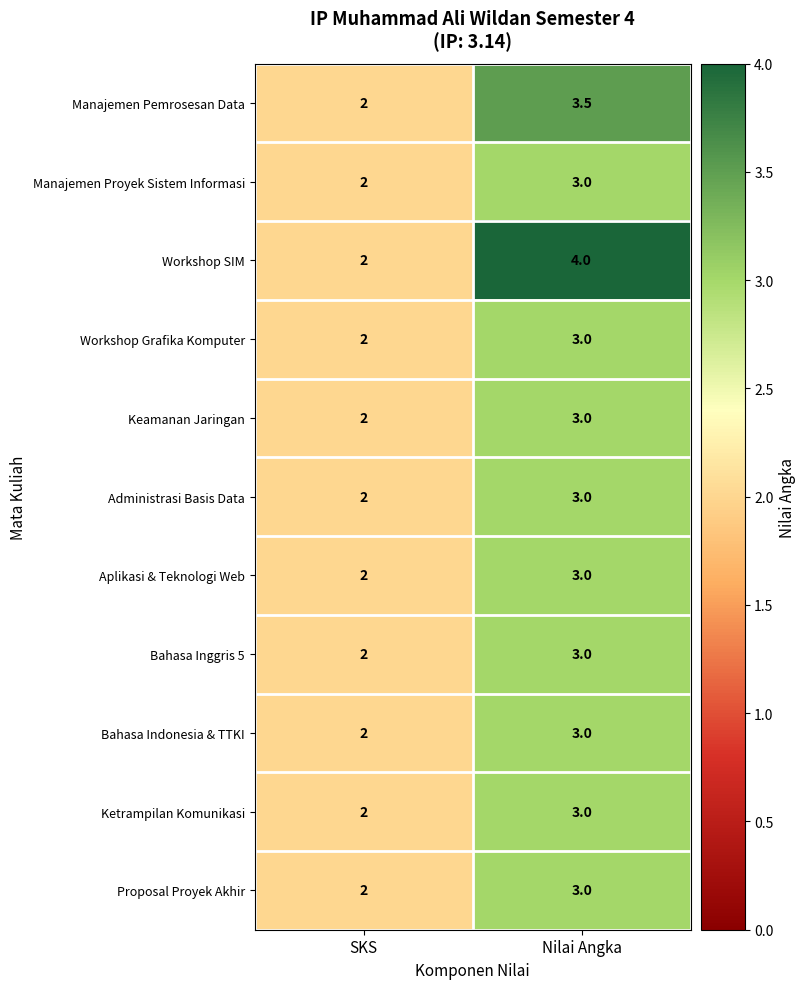

What is the difference between the maximum and minimum values in the Aplikasi & Teknologi Web series?

1.0